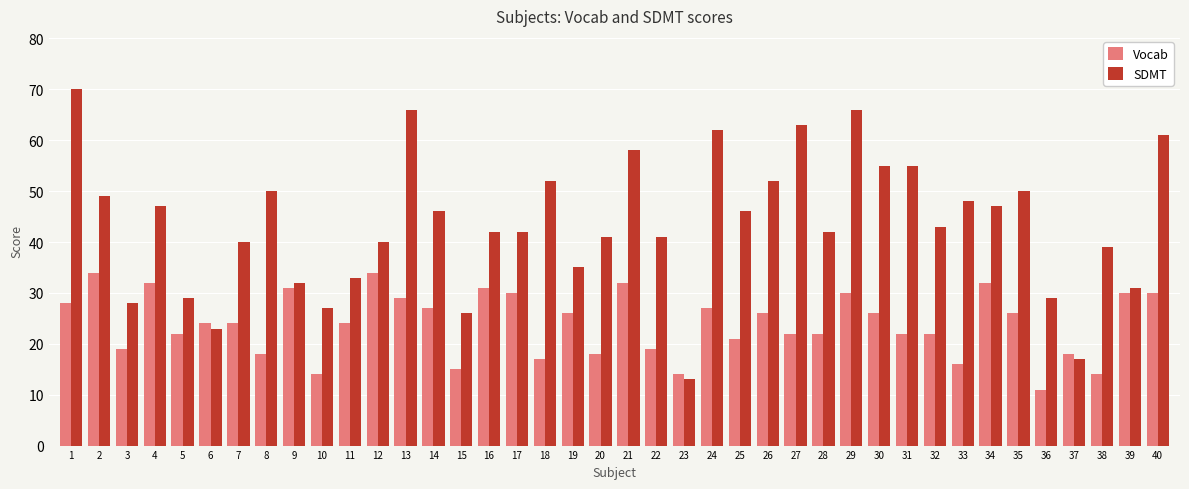

Which series has the largest total across all categories?

SDMT